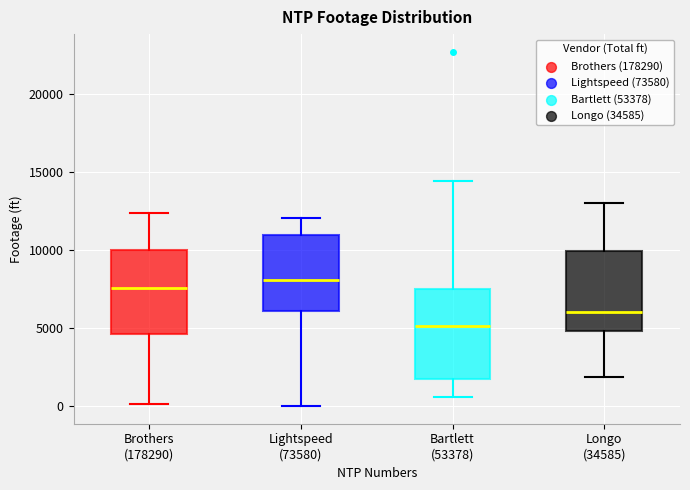

Where is the upper edge of the box for Bartlett (53378) on the y-axis? The values are not printed on the chart, so give them approximately, as read against the axis.

7500